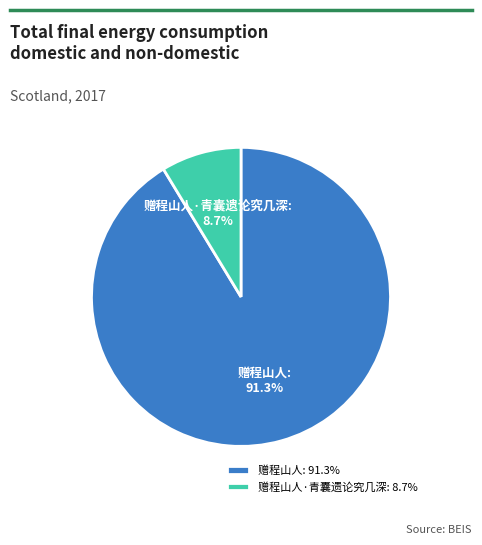

What is the ratio of the value at 赠程山人·青囊遗论究几深 to the value at 赠程山人?

0.1